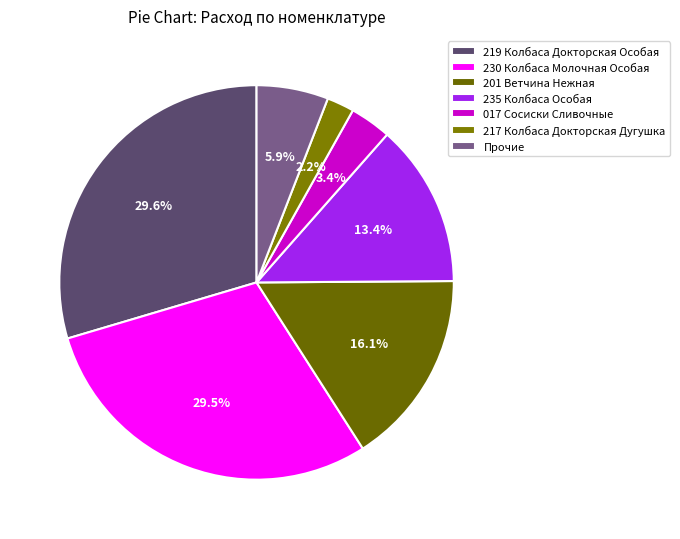

Is it true that 217 Колбаса Докторская Дугушка is 2% of the pie?

True